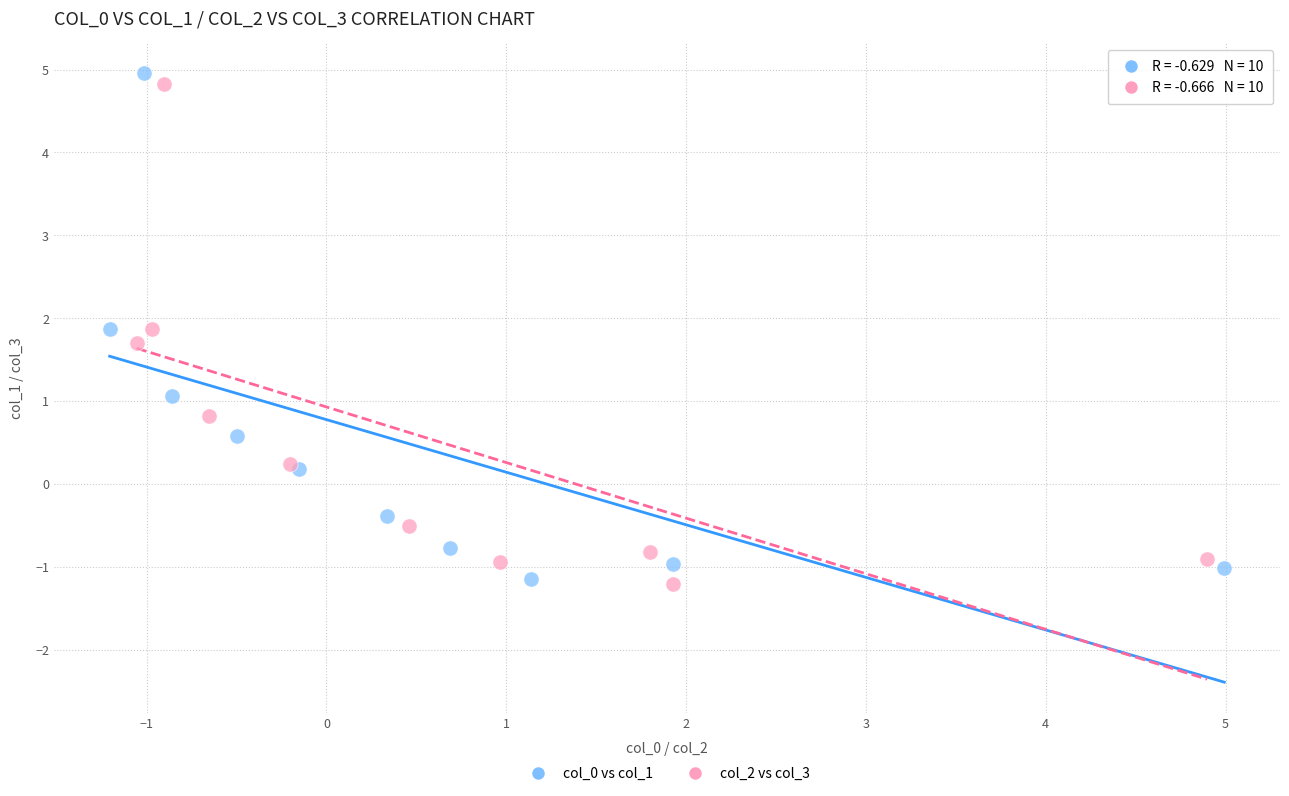

Which series has the largest Y range (max minus min)?

col_0 vs col_1